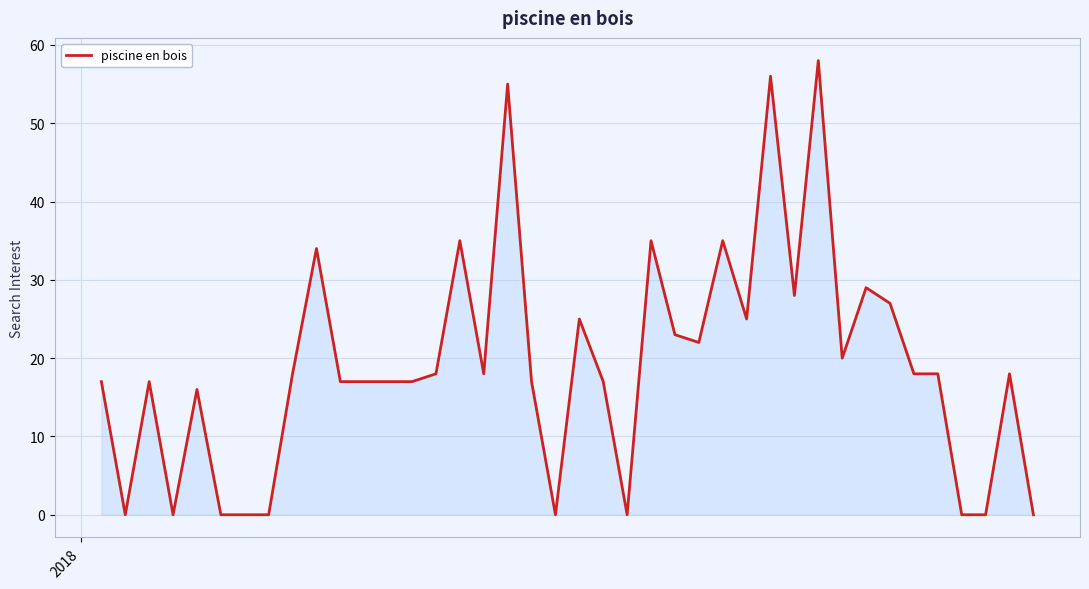

What is the difference between the maximum and minimum values?

58